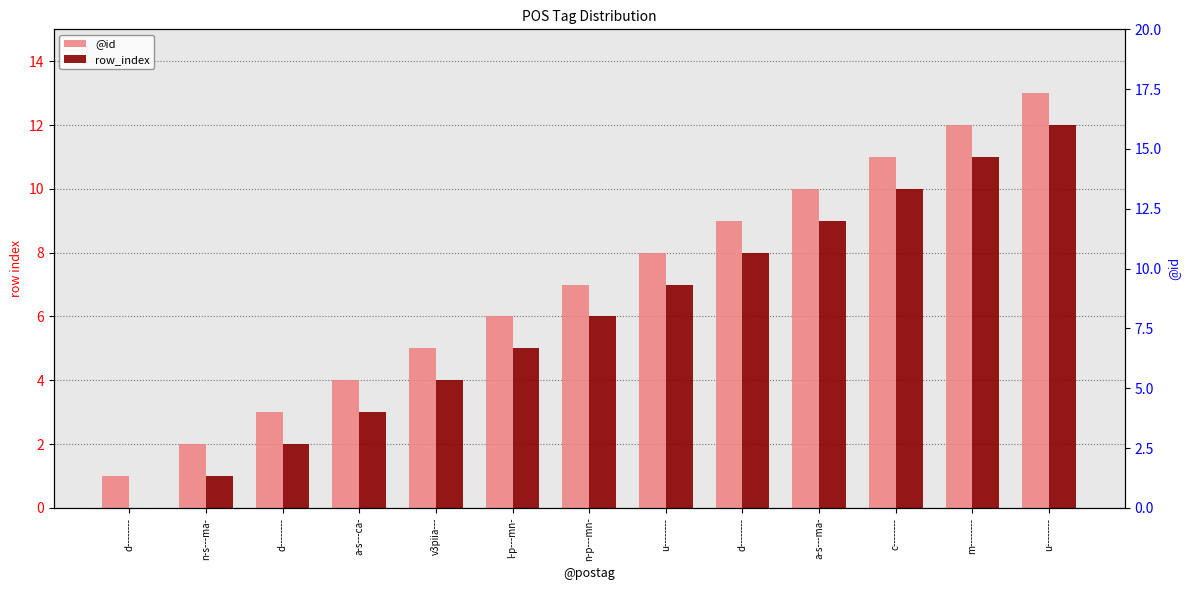

How many distinct data groups are displayed?

2